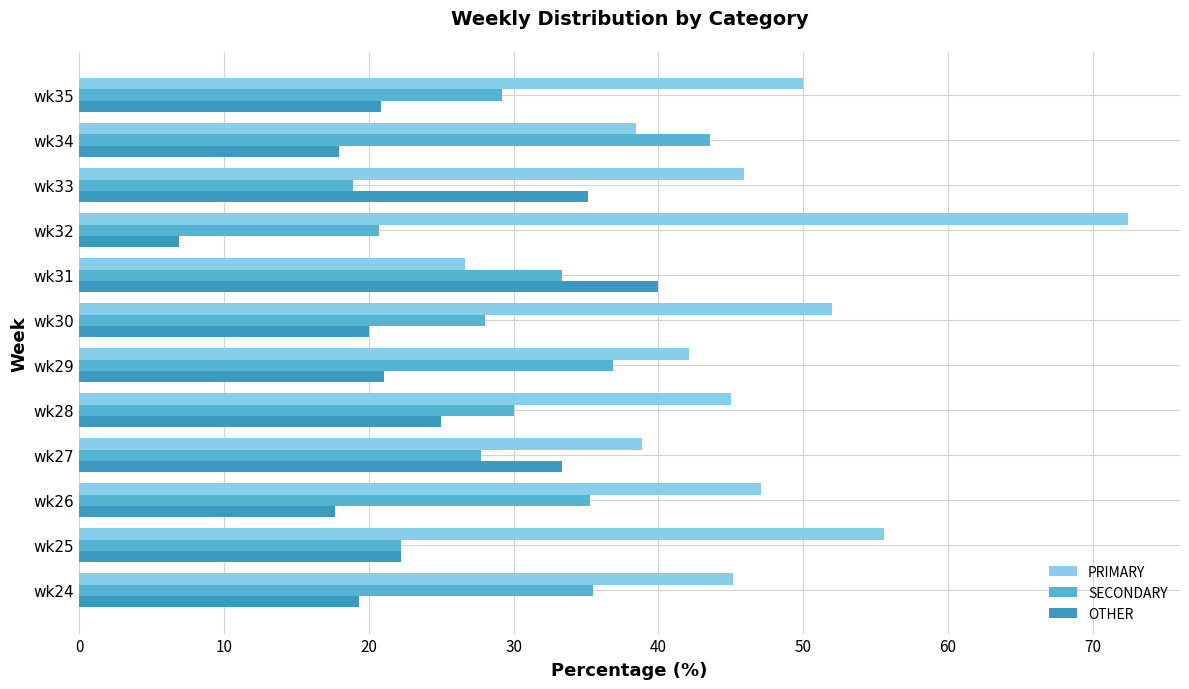

Which series has the largest total across all categories?

PRIMARY